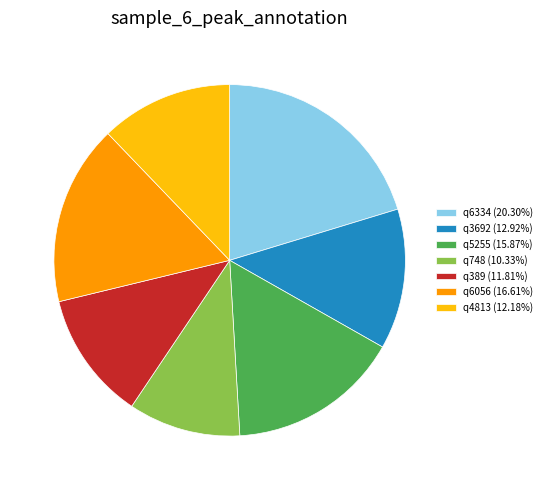

Do q3692 (12.92%) and q5255 (15.87%) together represent more than half of the pie?

No